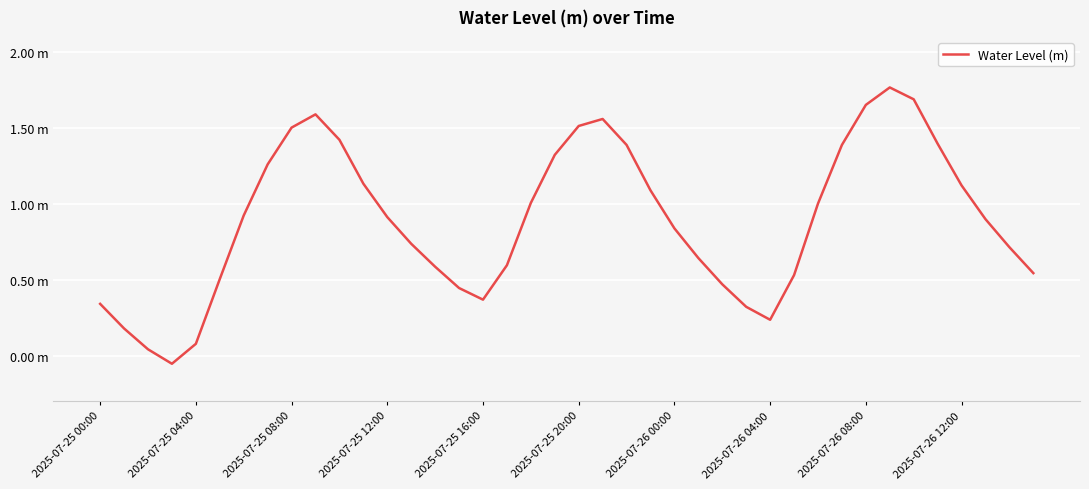

Is this an area chart (filled region under the line)?

No